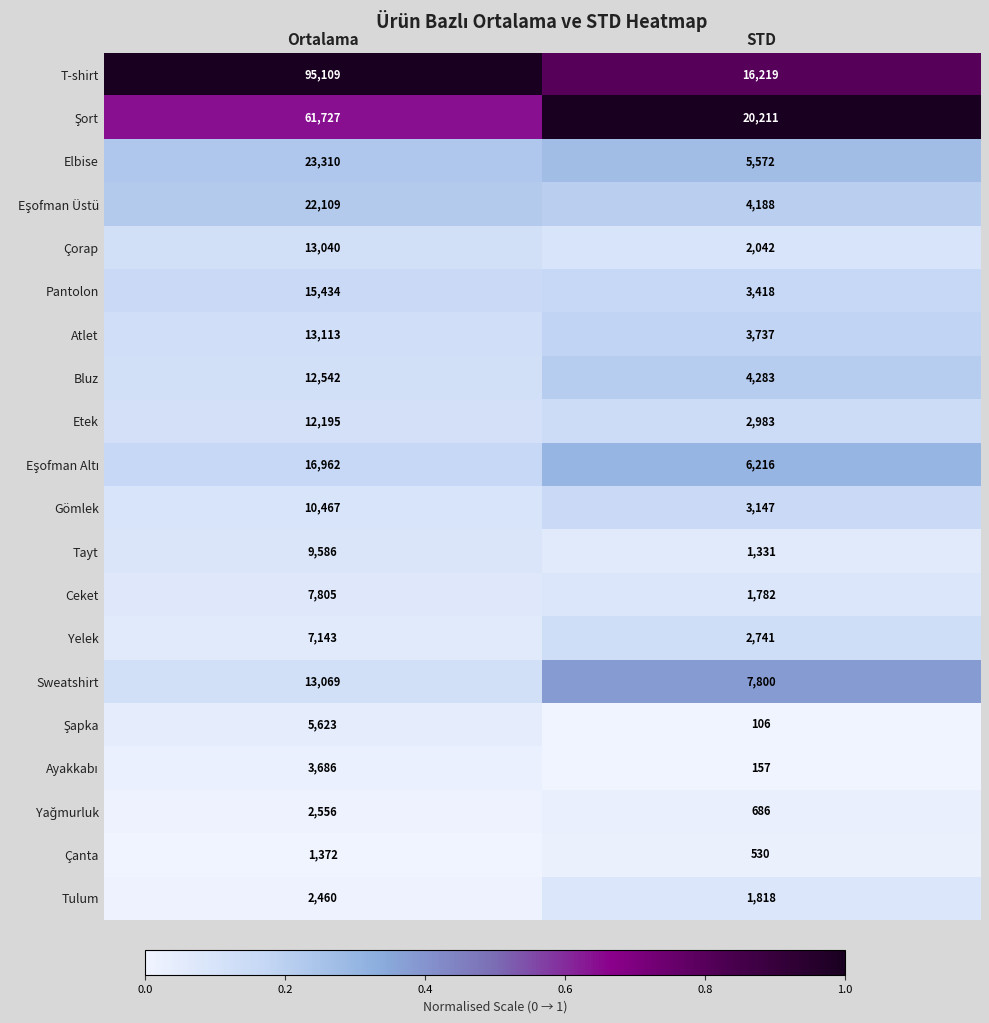

What is the difference between the highest and lowest values at Ortalama?

93737